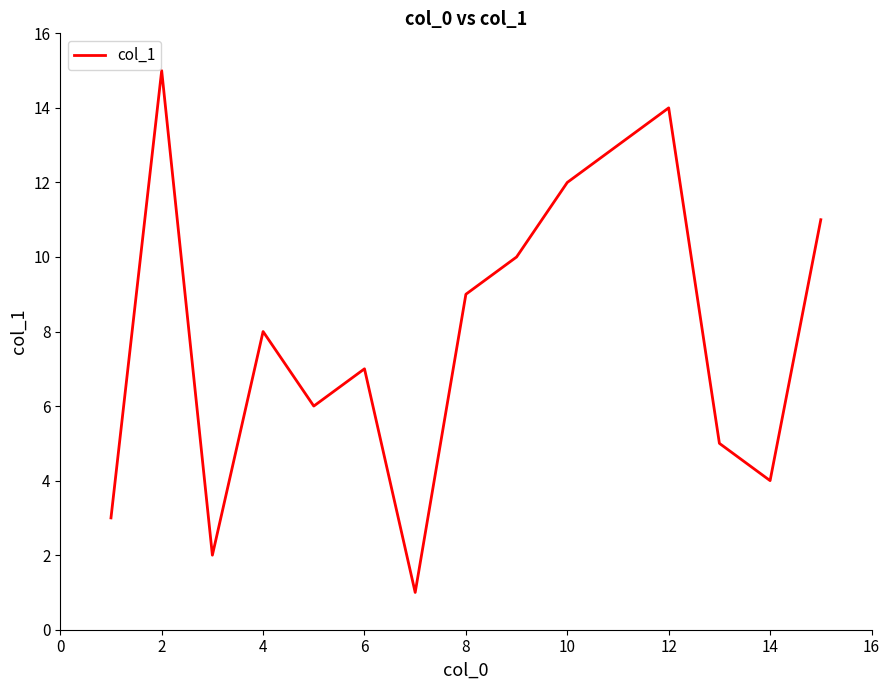

What is the difference between the maximum and minimum values?

14